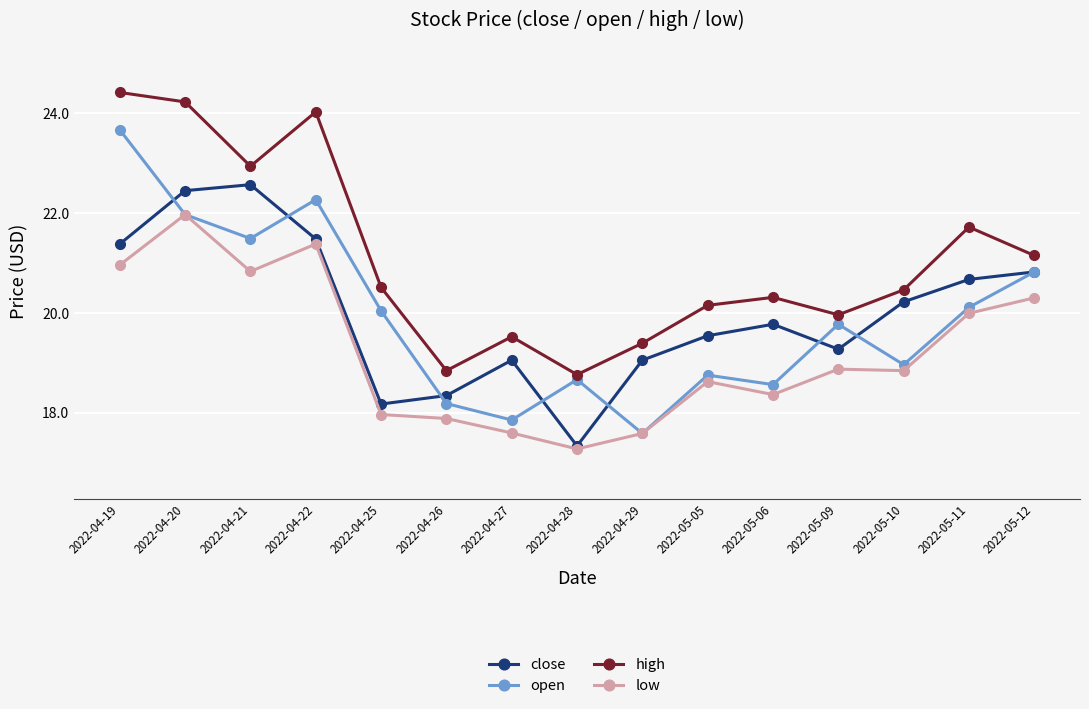

What is the average value of the close series?

20.0